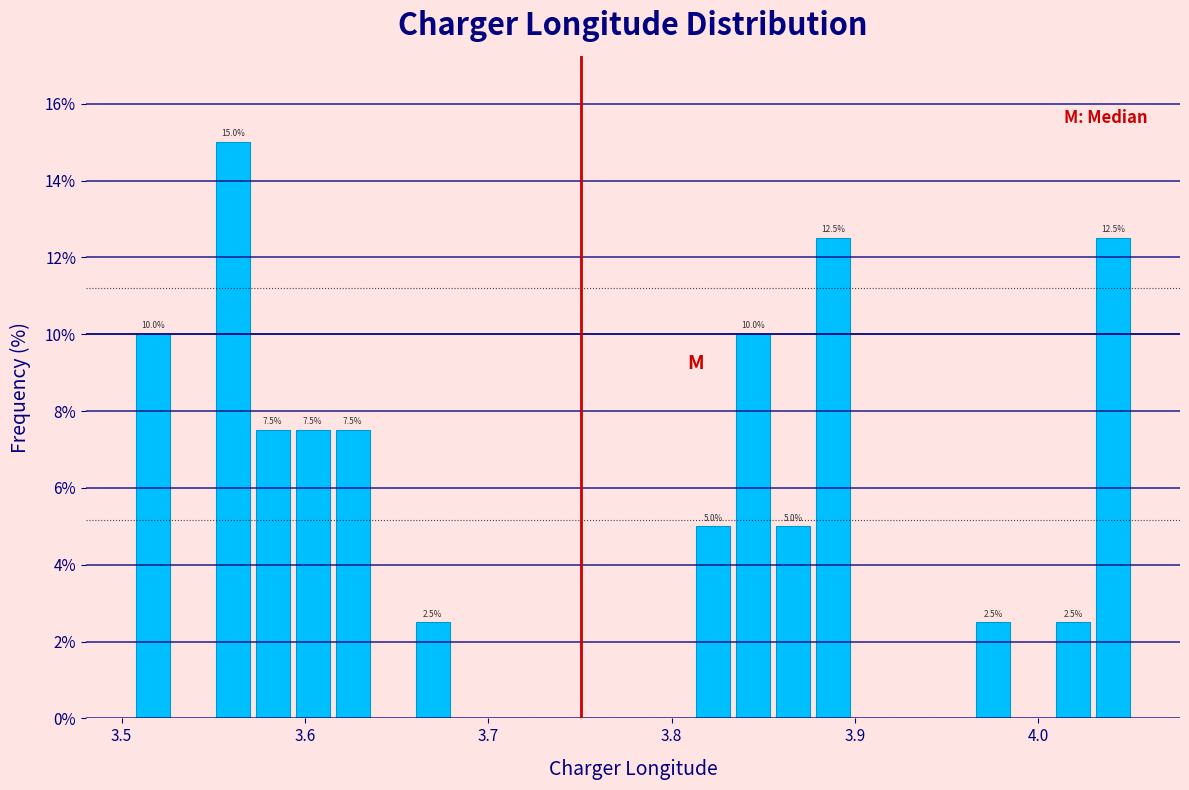

Read against the x-axis, roughly where is the centre of the tallest bar?

3.56